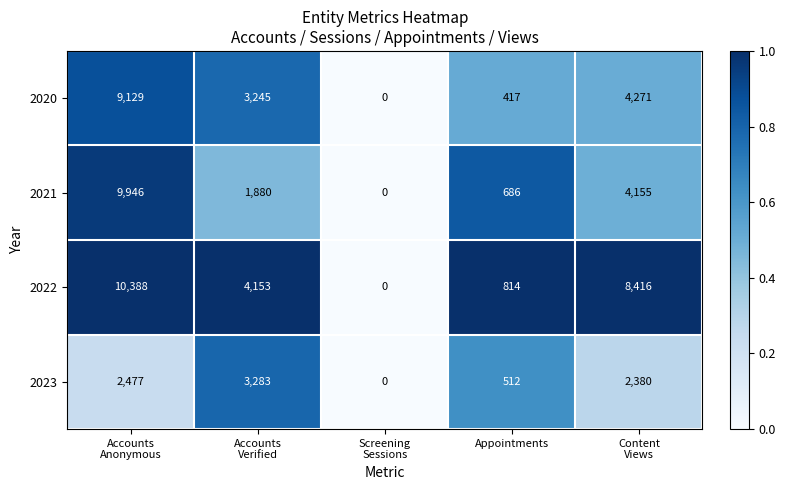

Reading left to right, what are all the values shown in this chart?

2020: 9129	3245	0	417	4271
2021: 9946	1880	0	686	4155
2022: 10388	4153	0	814	8416
2023: 2477	3283	0	512	2380